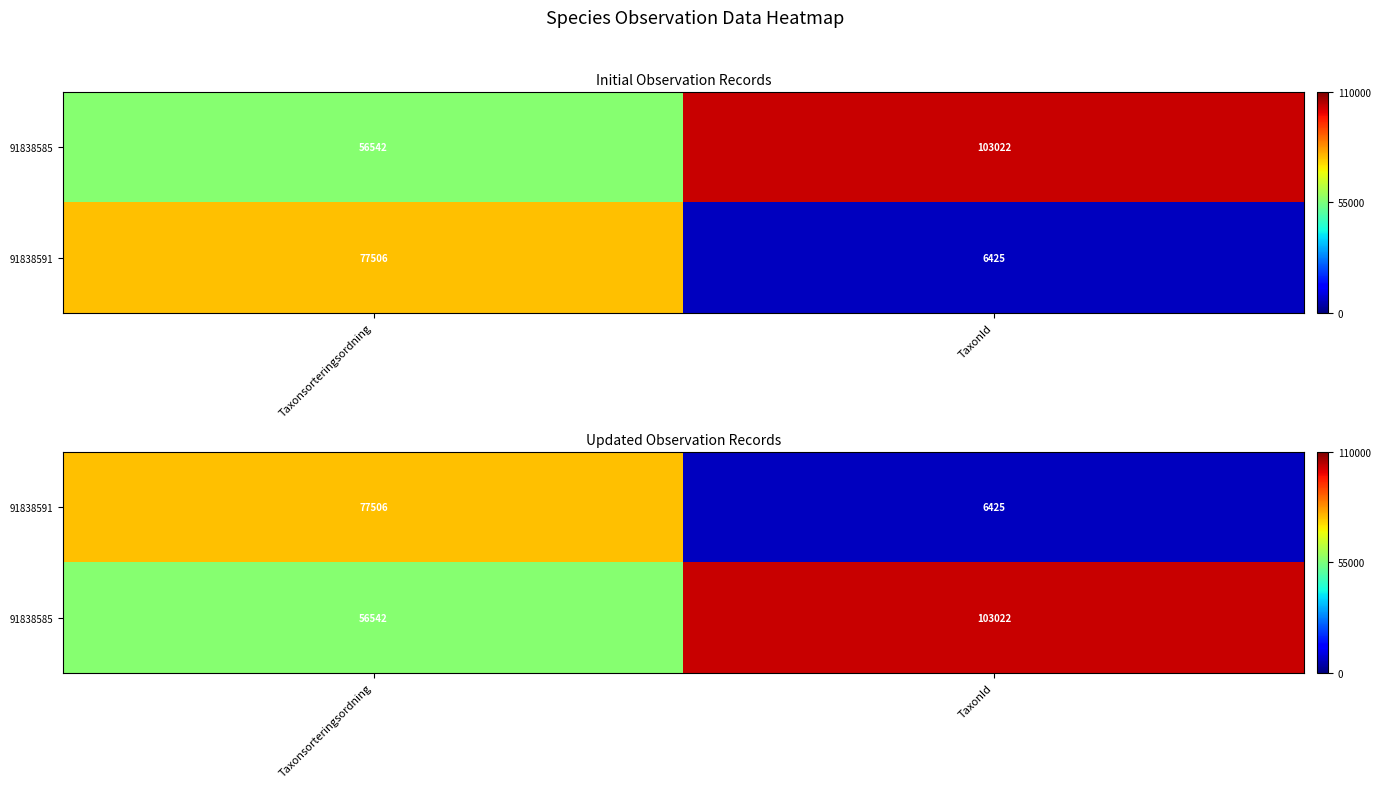

List the series in order of their overall mean, highest first.

91838585, 91838591